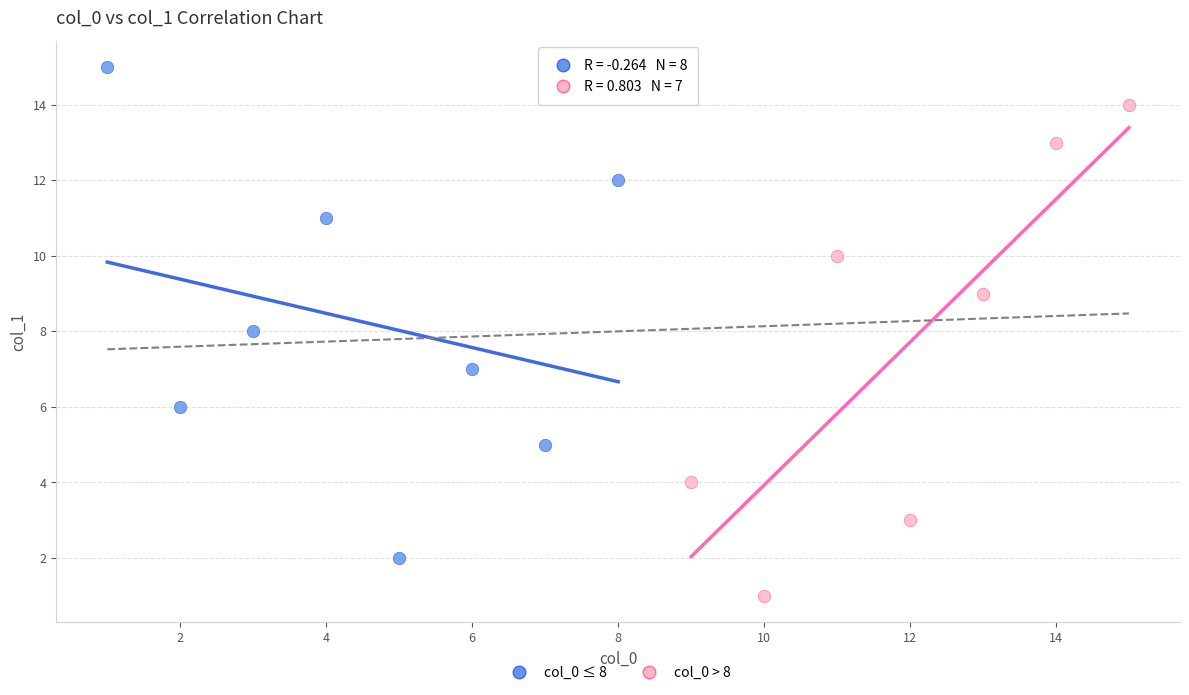

Which series contains the highest Y value?

col_0 ≤ 8